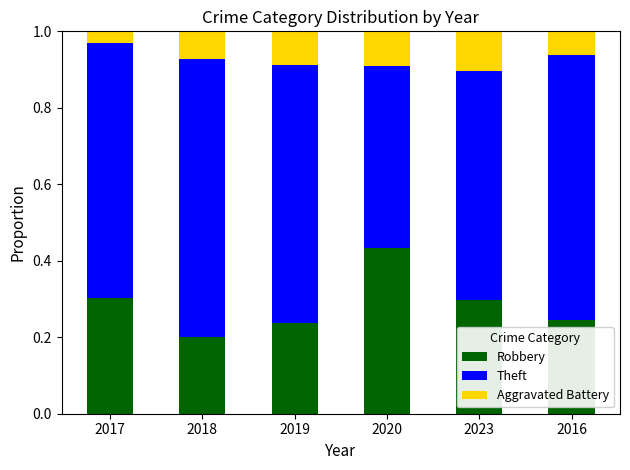

Which category has the lowest value in the Robbery series?

2018